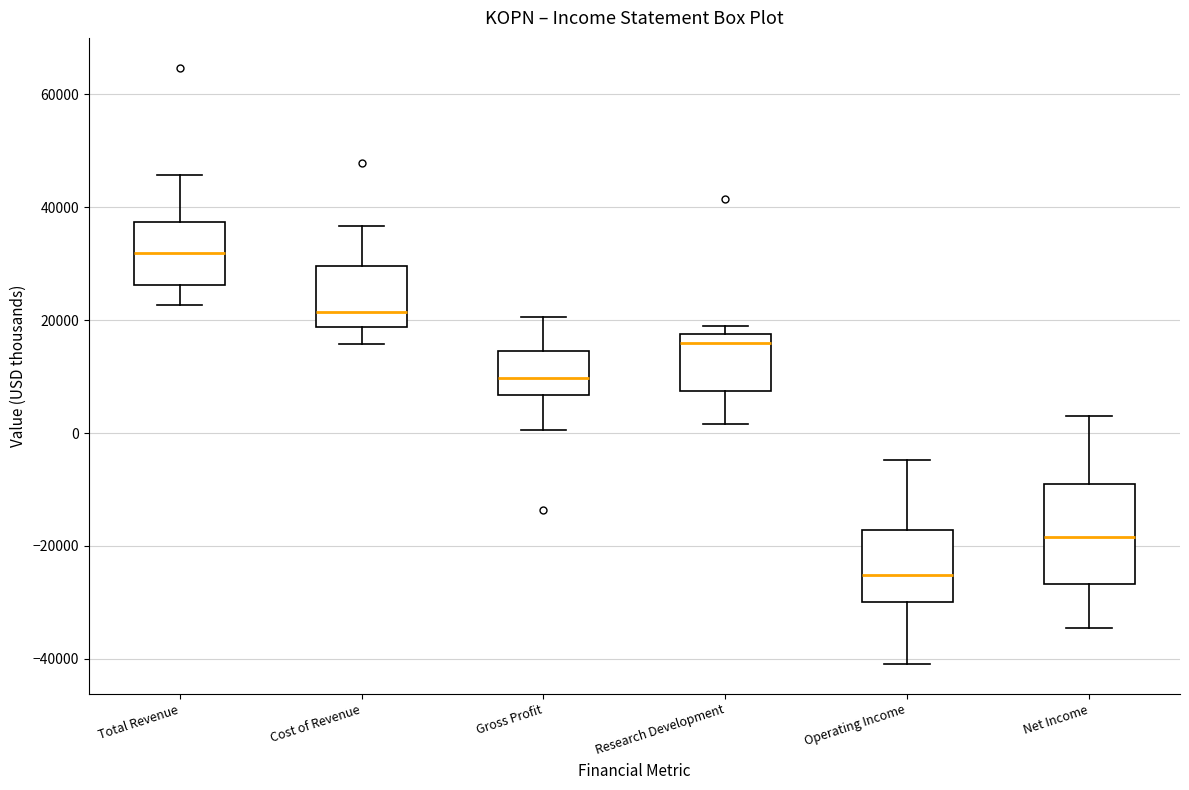

Reading left to right, transcribe this box plot: for each box, give where its median line is, the range the box spans, and where its two whiskers end, as read against the y-axis. The values are not printed on the chart, so give them approximately, as read against the axis.

Total Revenue: median 32000, box 26000 to 38000, whiskers 22000 to 46000
Cost of Revenue: median 22000, box 18000 to 30000, whiskers 16000 to 36000
Gross Profit: median 10000, box 6000 to 14000, whiskers 0 to 20000
Research Development: median 16000, box 8000 to 18000, whiskers 2000 to 18000 (just above the box's upper edge)
Operating Income: median -26000, box -30000 to -18000, whiskers -40000 to -4000
Net Income: median -18000, box -26000 to -10000, whiskers -34000 to 4000